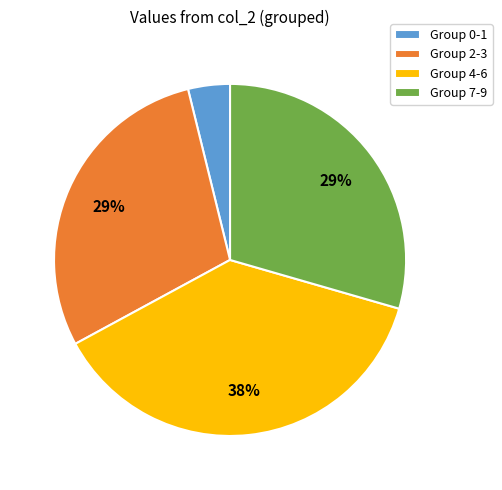

Is the sum of Group 0-1 and Group 2-3 greater than half?

No